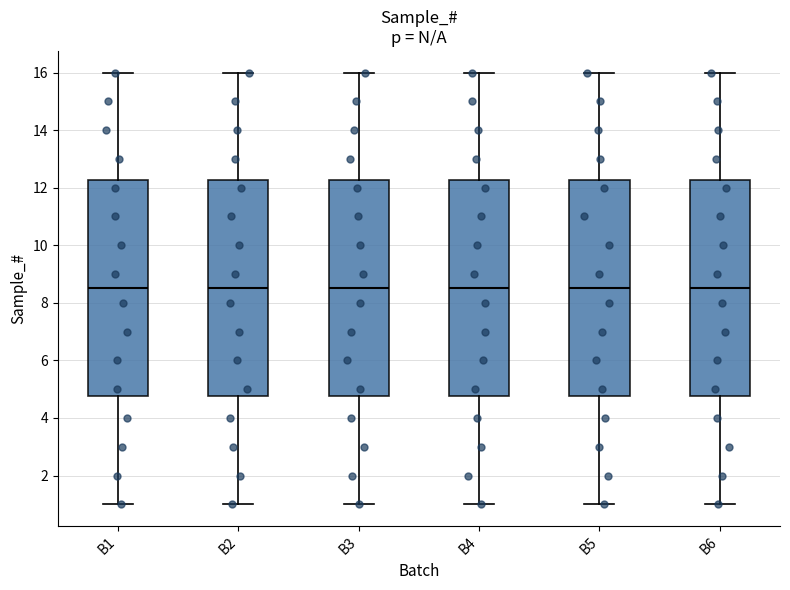

Reading left to right, transcribe this box plot: for each box, give where its median line is, the range the box spans, and where its two whiskers end, as read against the y-axis. The values are not printed on the chart, so give them approximately, as read against the axis.

B1: median 8.6, box 4.8 to 12.2, whiskers 1.0 to 16.0
B2: median 8.6, box 4.8 to 12.2, whiskers 1.0 to 16.0
B3: median 8.6, box 4.8 to 12.2, whiskers 1.0 to 16.0
B4: median 8.6, box 4.8 to 12.2, whiskers 1.0 to 16.0
B5: median 8.6, box 4.8 to 12.2, whiskers 1.0 to 16.0
B6: median 8.6, box 4.8 to 12.2, whiskers 1.0 to 16.0